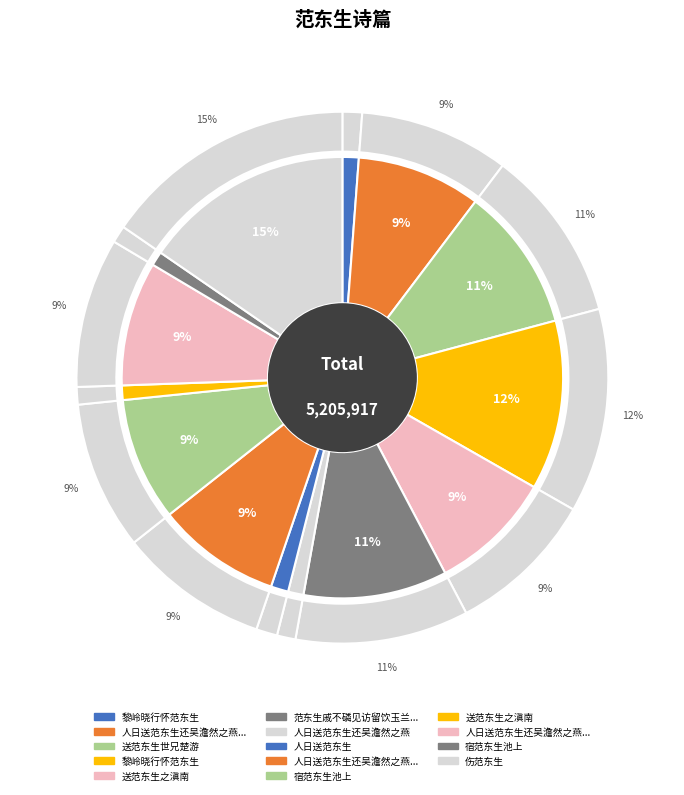

Rank the categories by value from lowest to highest.

宿范东生池上, 送范东生之滇南, 人日送范东生还吴澹然之燕, 黎岭晓行怀范东生, 人日送范东生, 宿范东生池上, 送范东生之滇南, 人日送范东生还吴澹然之燕 其一, 人日送范东生还吴澹然之燕 其一, 人日送范东生还吴澹然之燕 其一, 范东生戚不磷见访留饮玉兰花下限悬字, 送范东生世兄楚游, 黎岭晓行怀范东生, 伤范东生